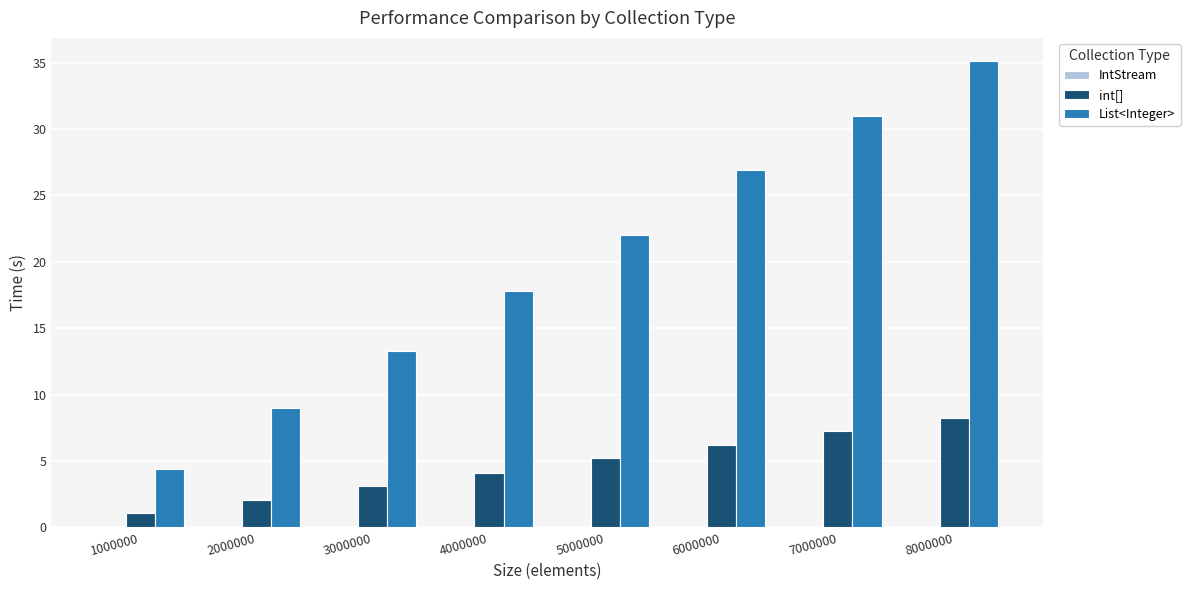

Are the bars horizontal?

No